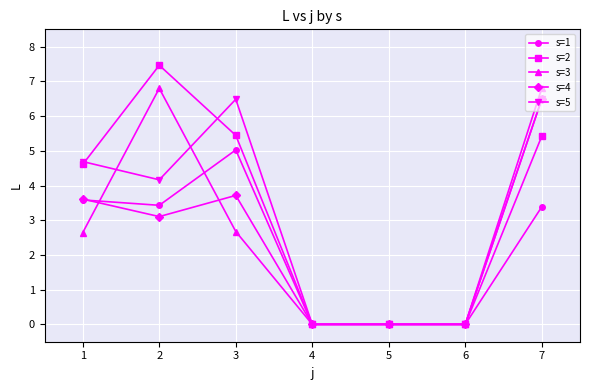

What are all the series names shown in the legend?

s=1, s=2, s=3, s=4, s=5